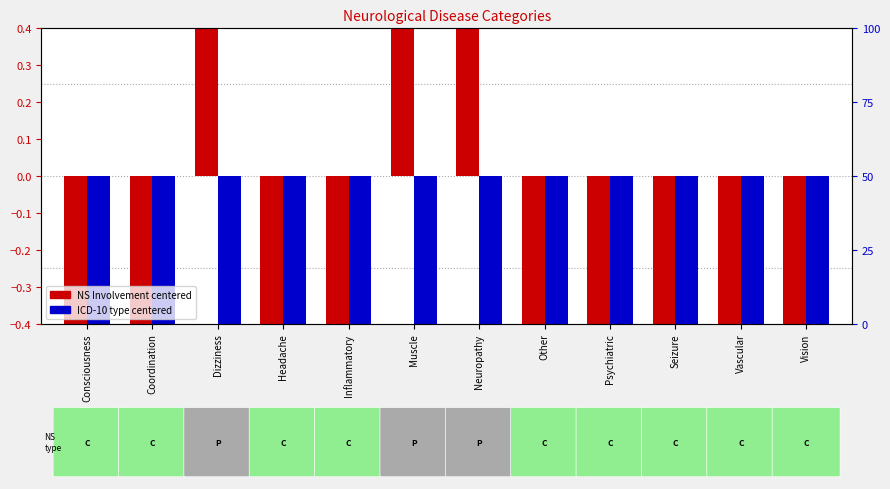

Rank the series by their average value, from lowest to highest.

ICD-10 type (centered), NS Involvement (centered)